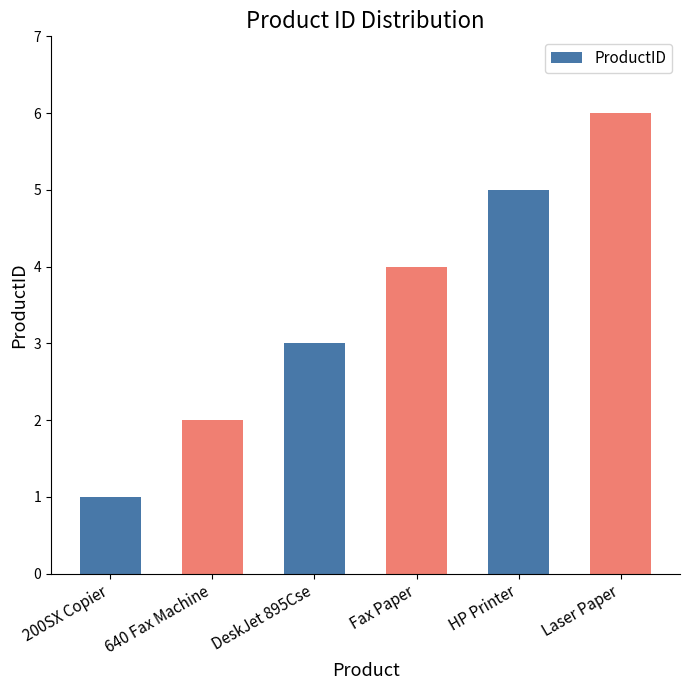

Reading left to right, transcribe all the data shown in this chart.

1	2	3	4	5	6